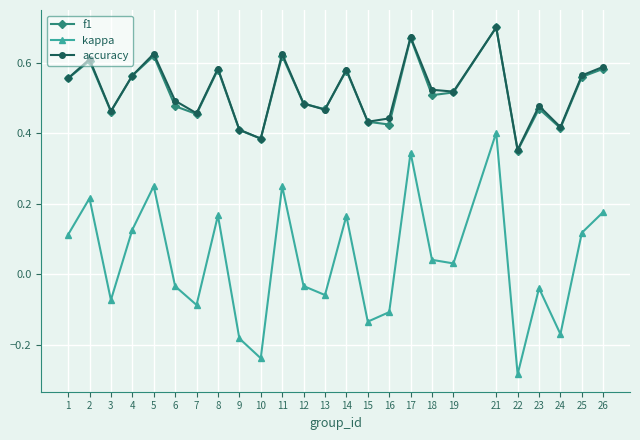

Is it true that accuracy equals 0.1 at 8?

False